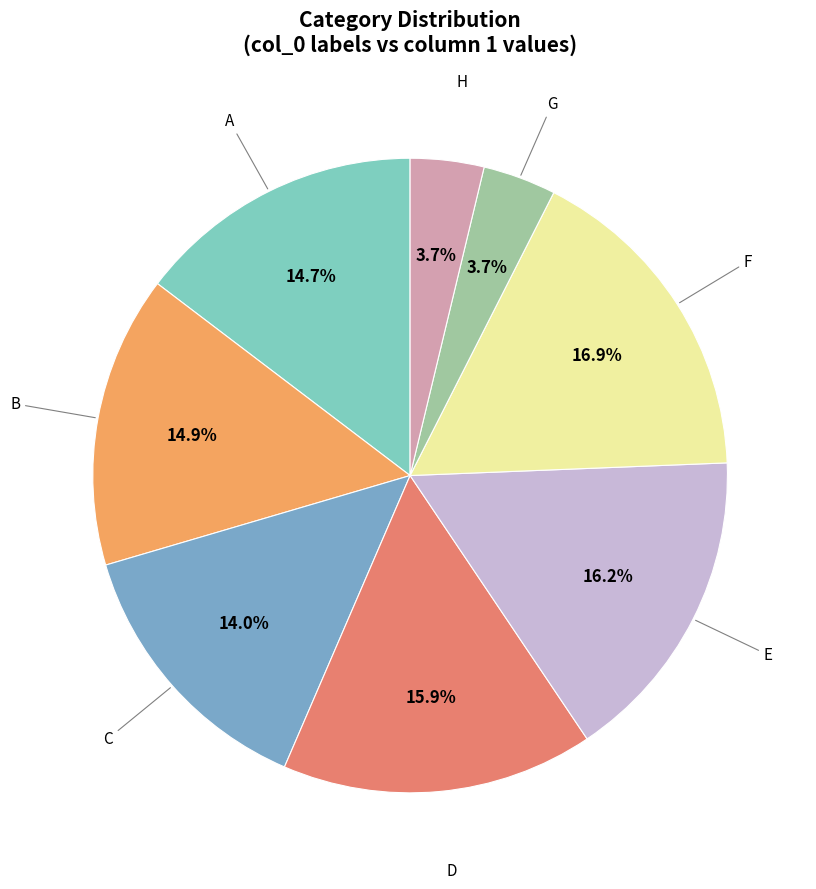

Is there any slice that represents more than half of the pie?

No